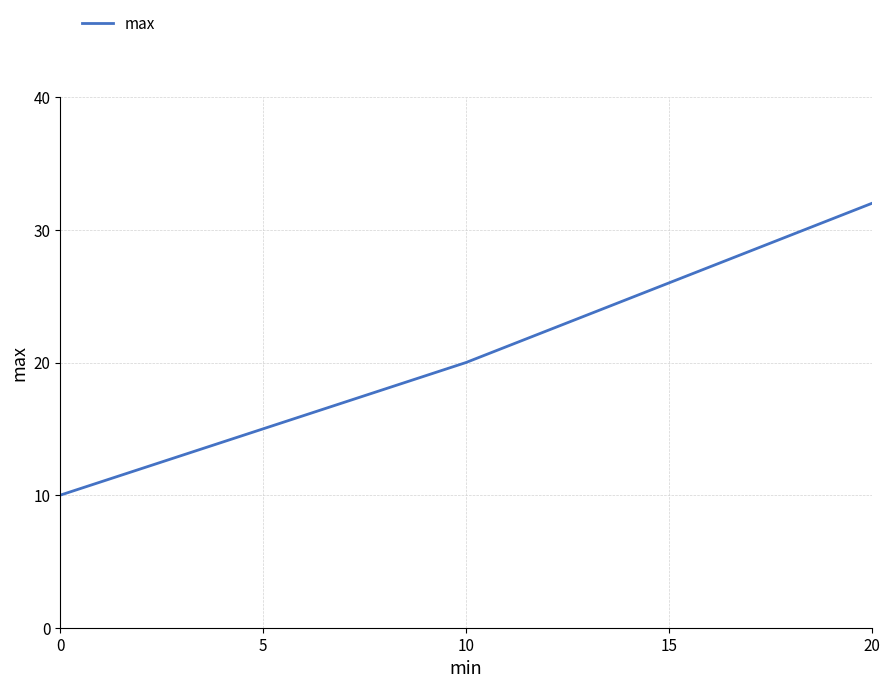

What is the value of the 2nd point from the left?

20